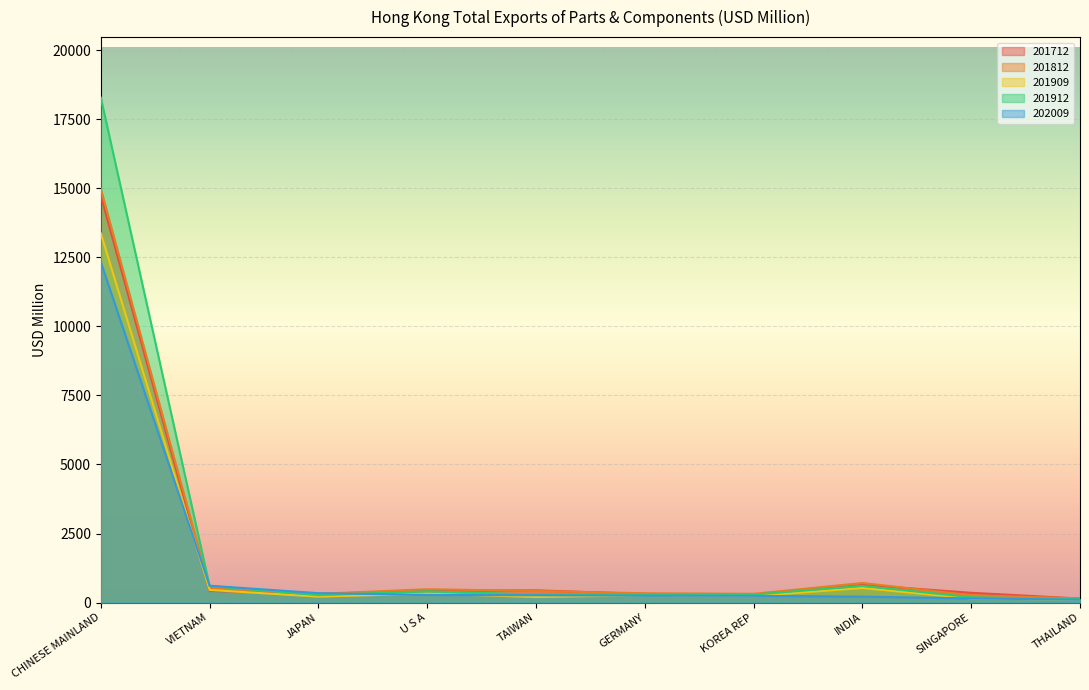

What position from the right is GERMANY?

5